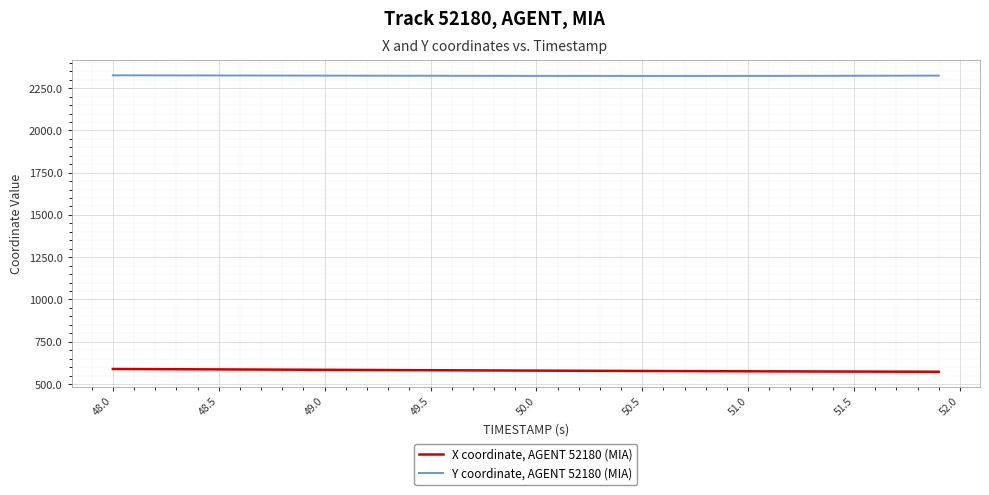

True or false: X coordinate, AGENT 52180 (MIA) and Y coordinate, AGENT 52180 (MIA) cross at least once.

False